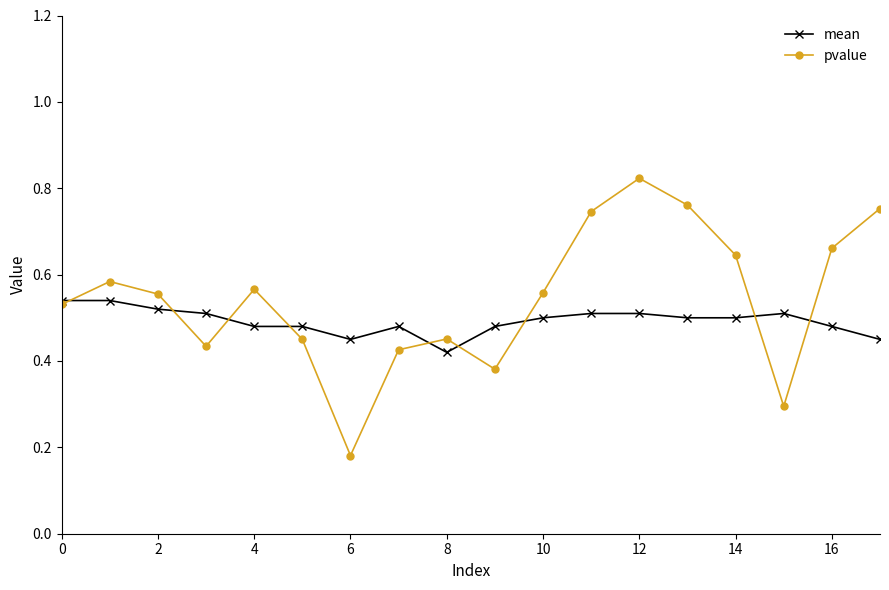

How many interior local valleys does the pvalue series have?

4